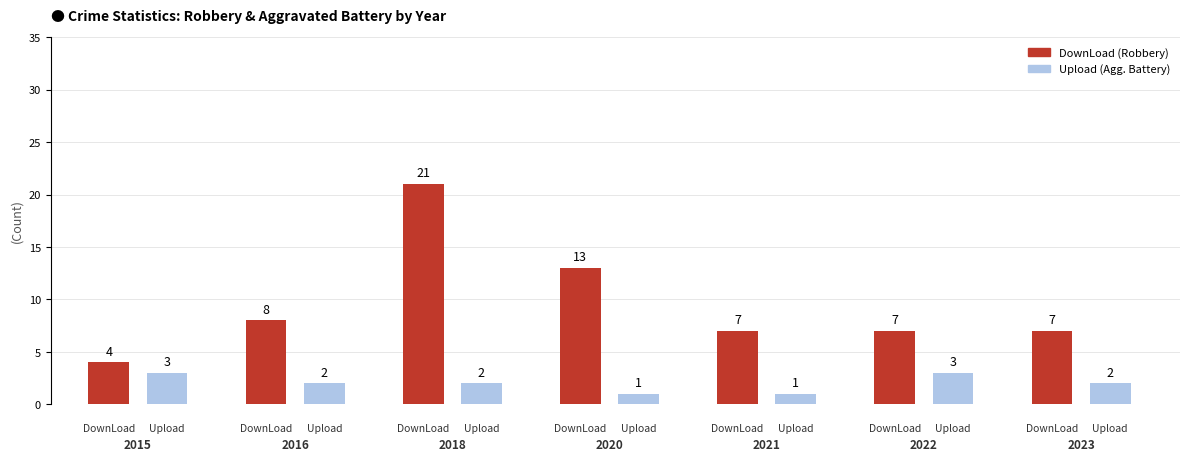

What is the difference between the maximum and minimum values in the Upload series?

2